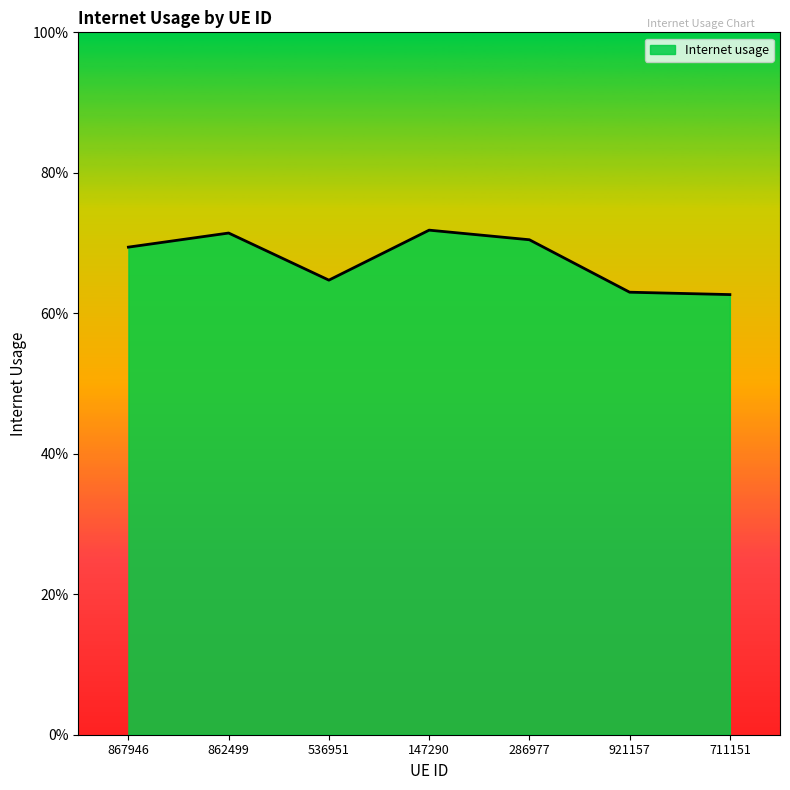

Does the chart display data point markers on the line(s)?

No